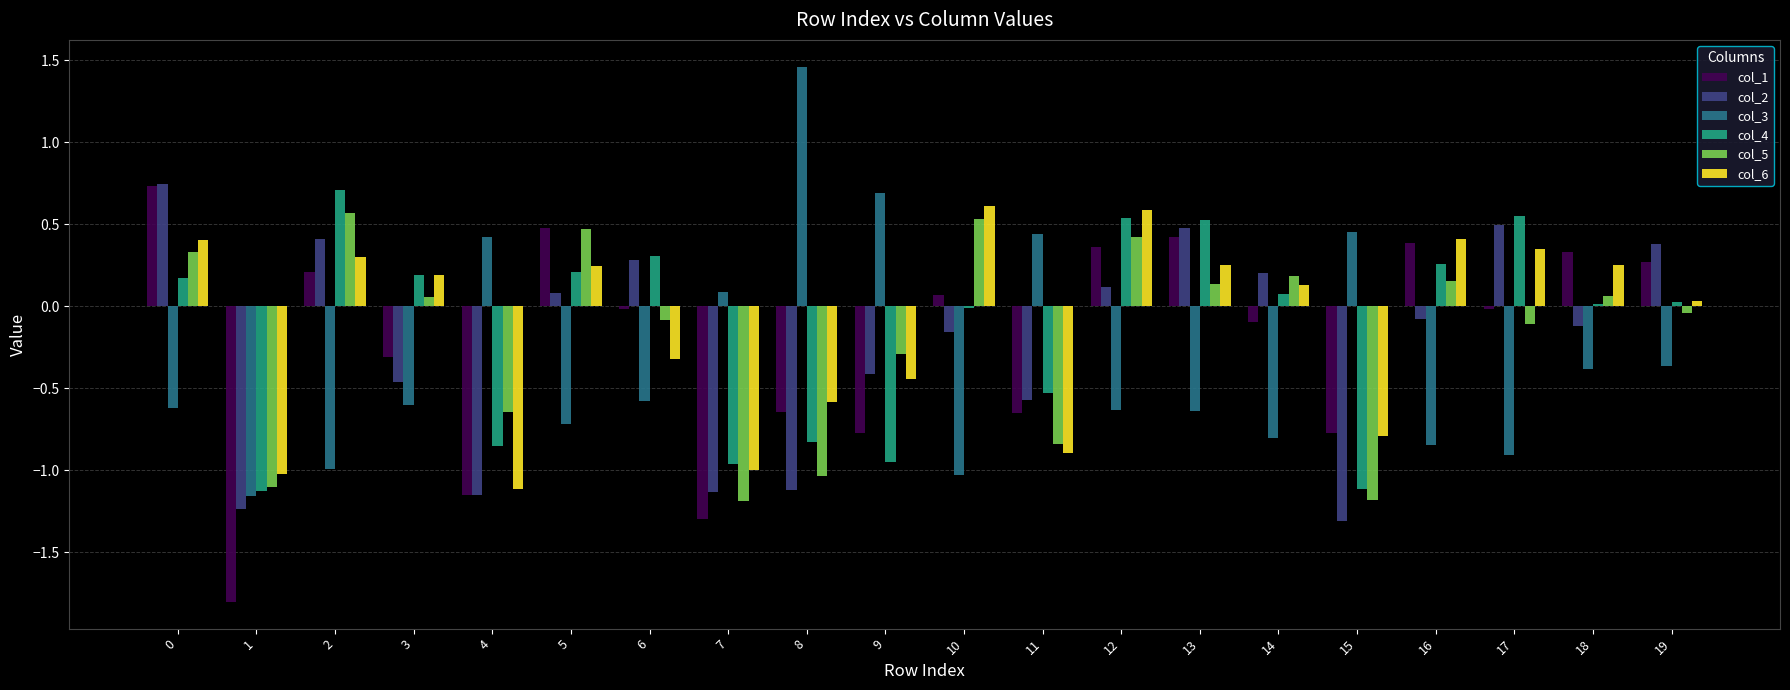

Is it true that col_3 equals 0.5 at 15?

True